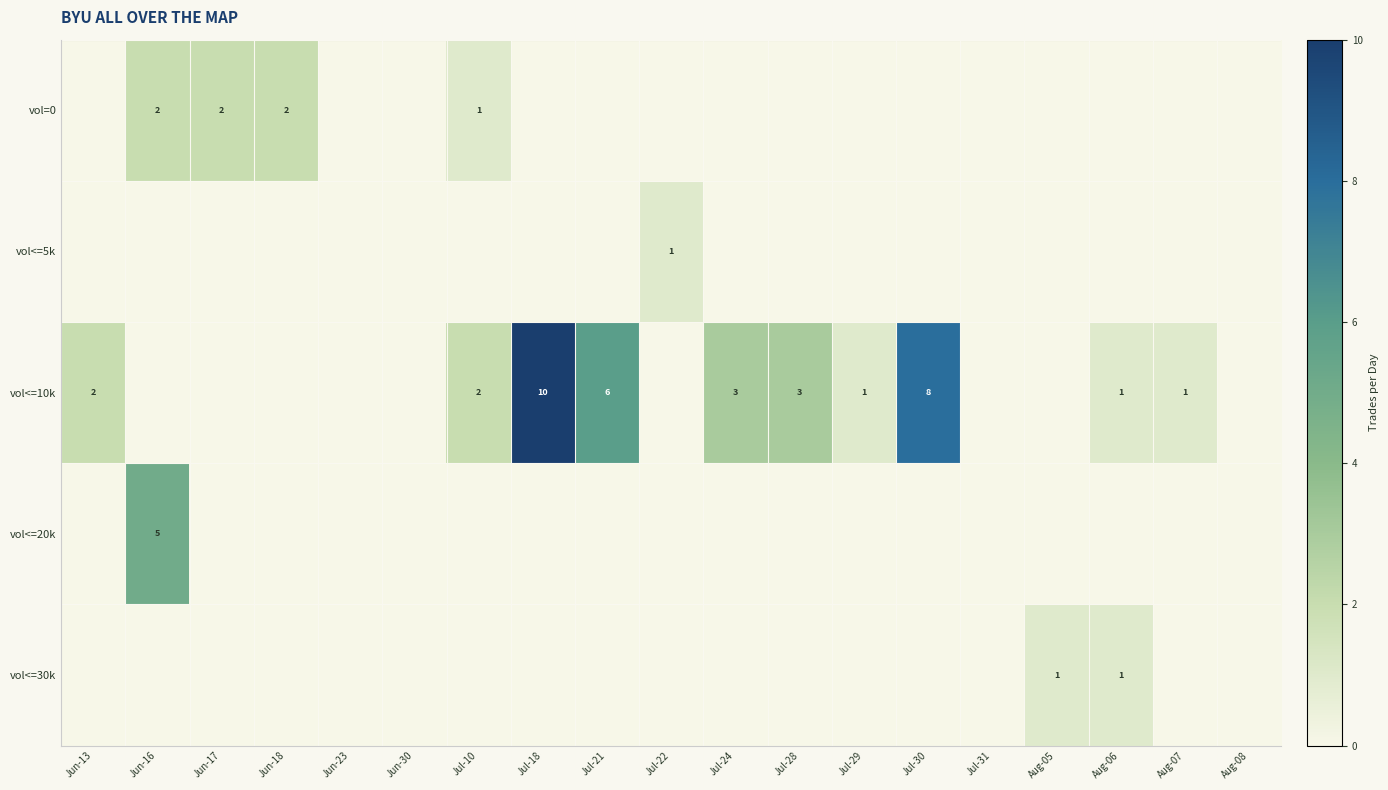

The value of vol<=10k at Aug-06 is 1. True or false?

True